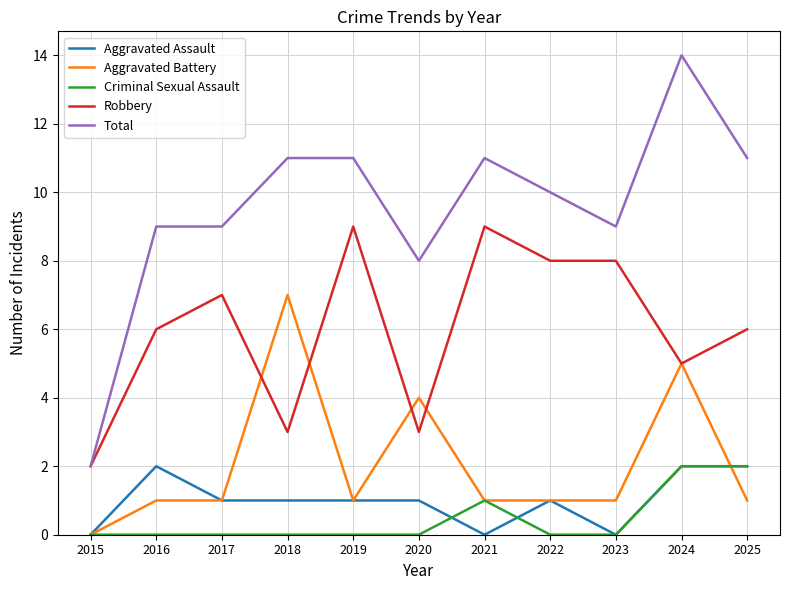

Which series has the largest total across all categories?

Total